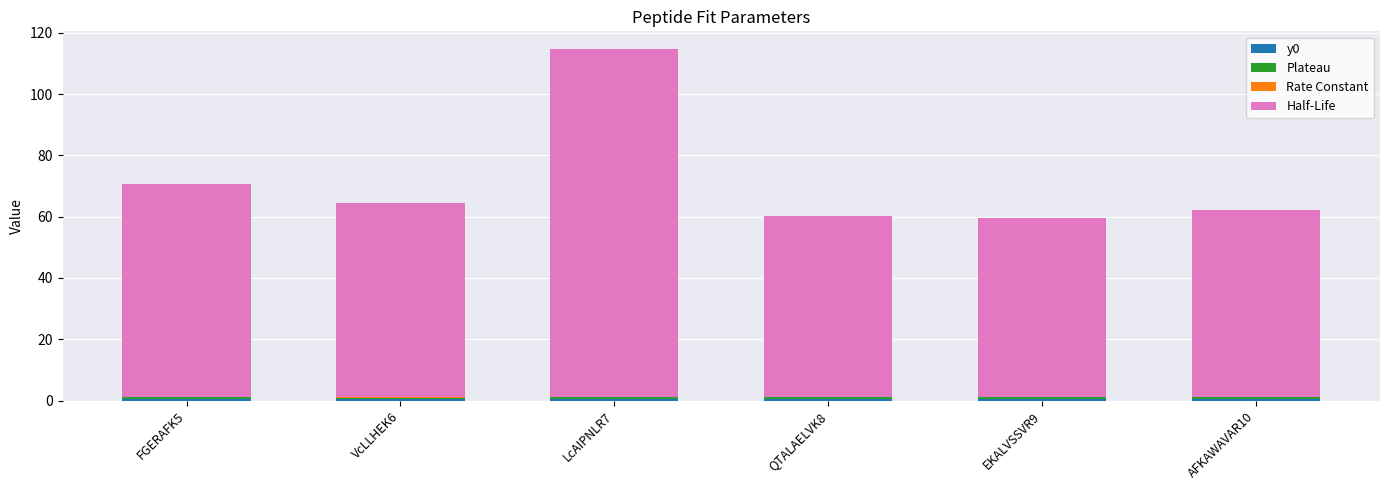

How many distinct data groups are displayed?

4